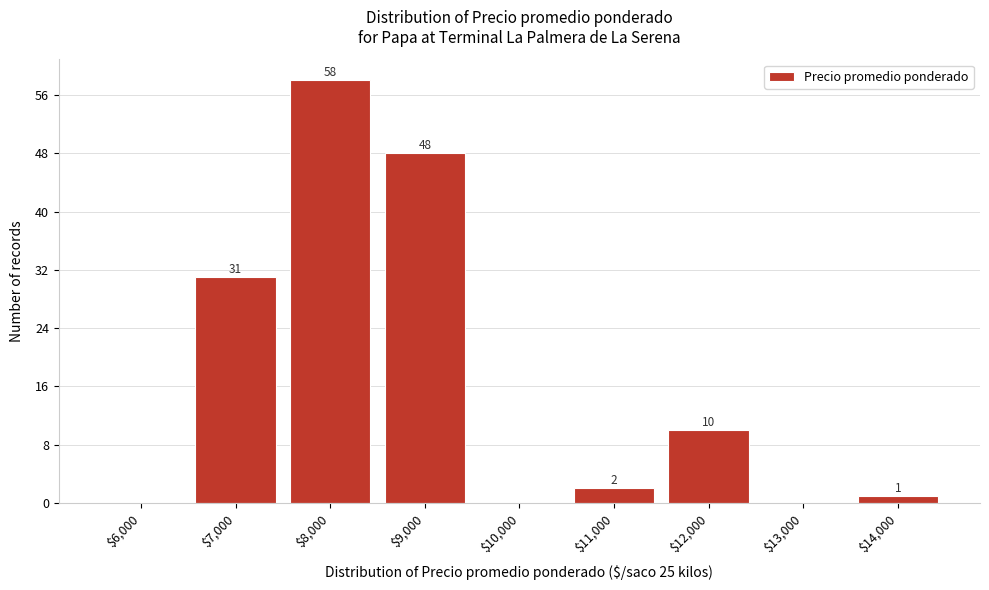

What is the sum of all values?

150